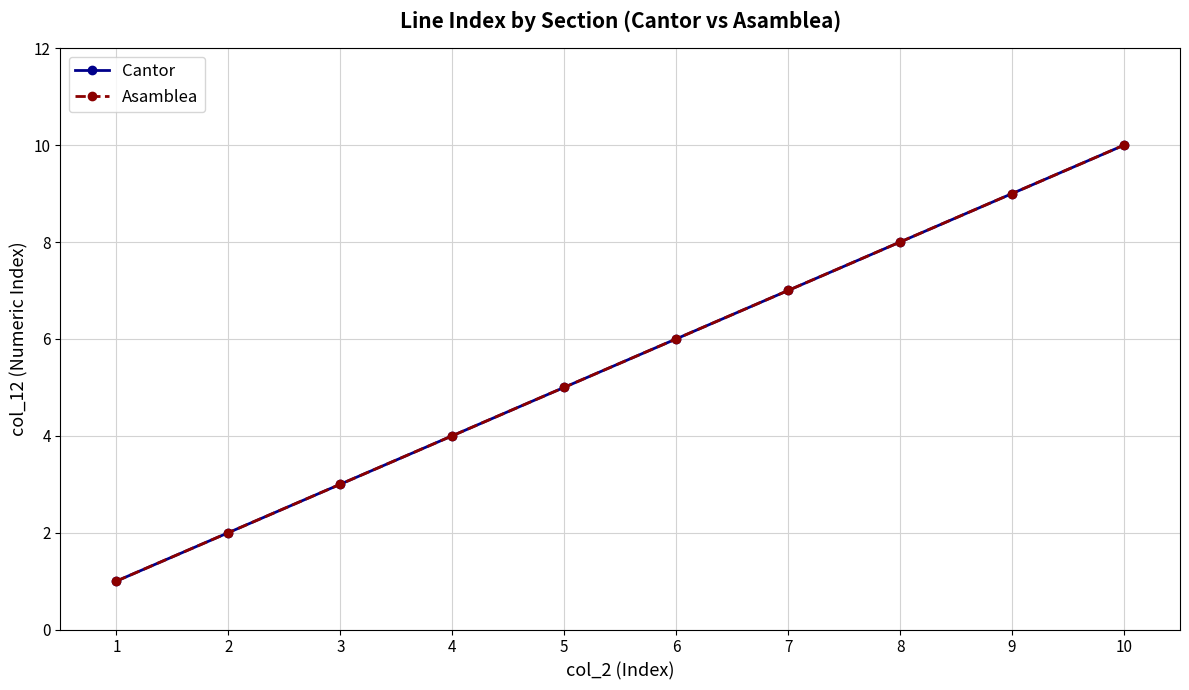

At which label does Asamblea reach its minimum?

1